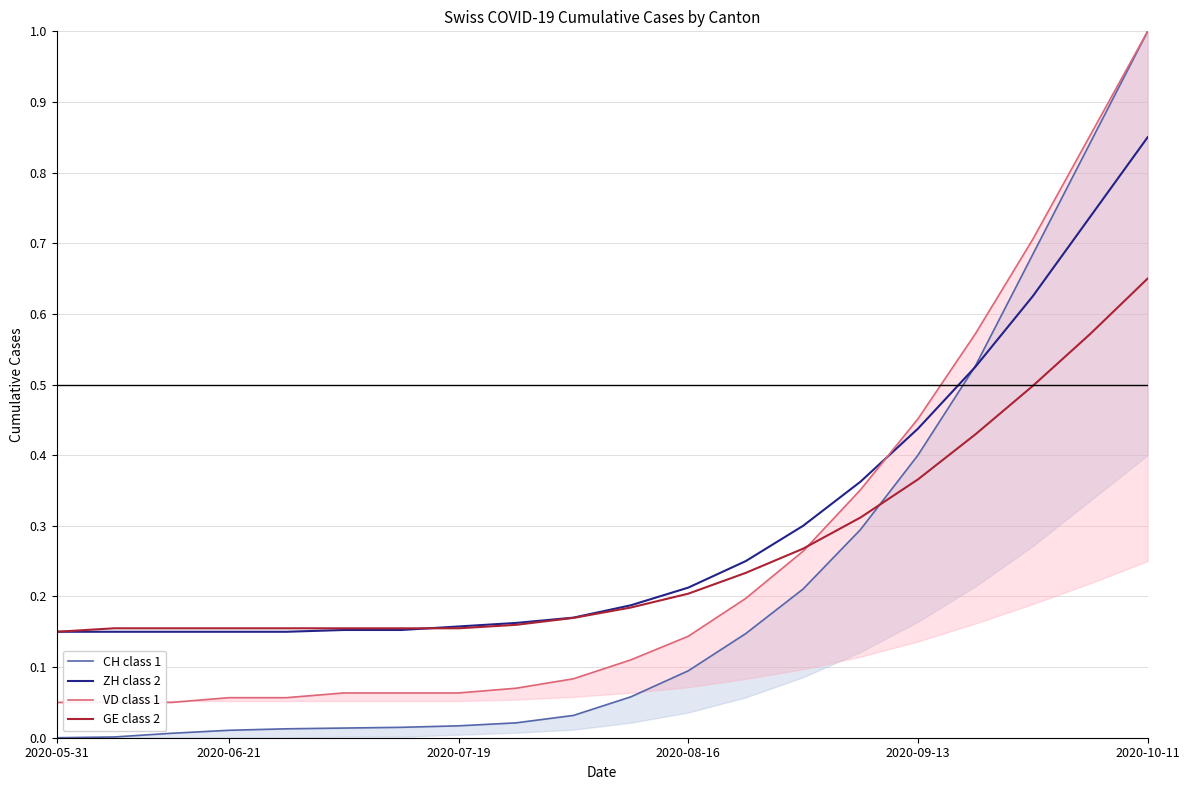

Is it true that ZH class 2 equals 0.6 at 2020-10-11?

False